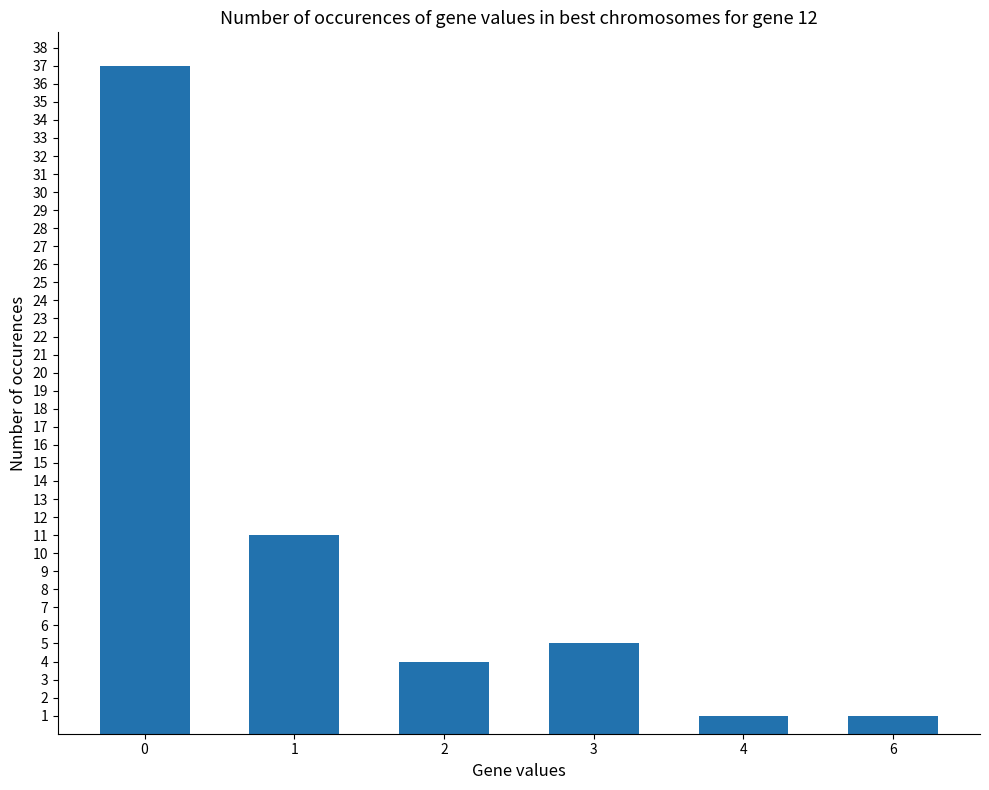

Reading left to right, extract all data points from this chart.

37	11	4	5	1	1